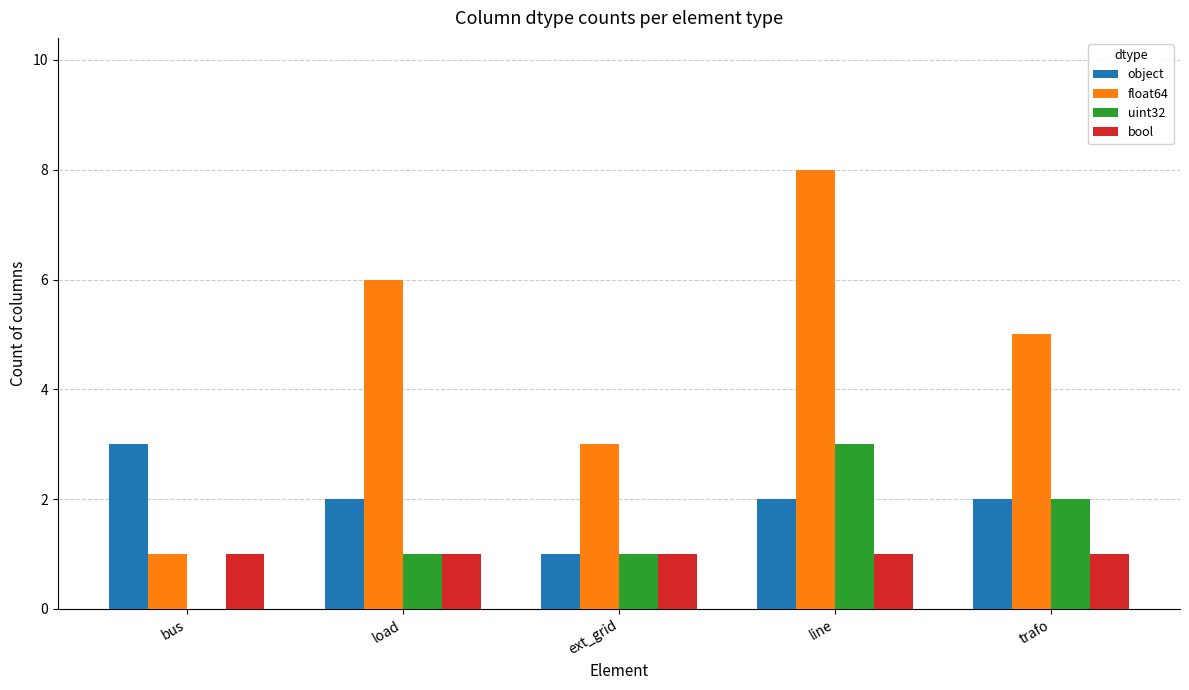

The bool series shows 1 at bus. True or false?

True